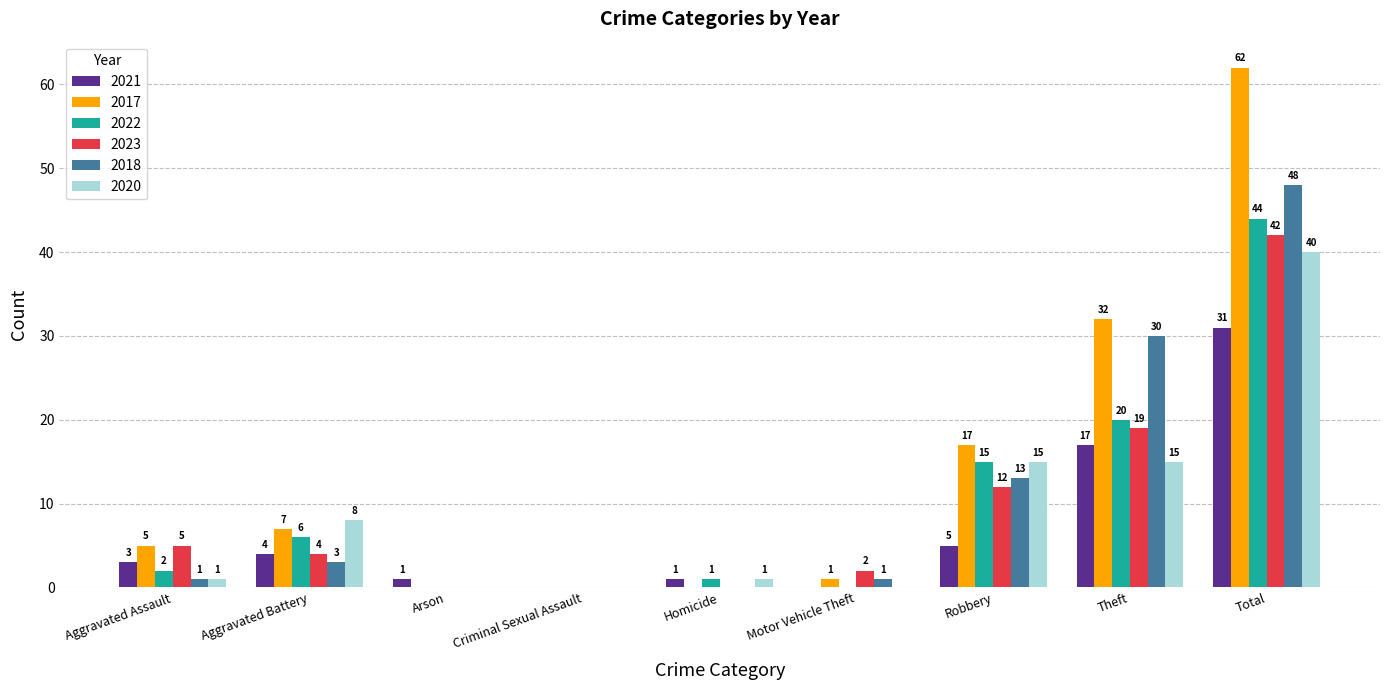

What are all the series names shown in the legend?

2021, 2017, 2022, 2023, 2018, 2020